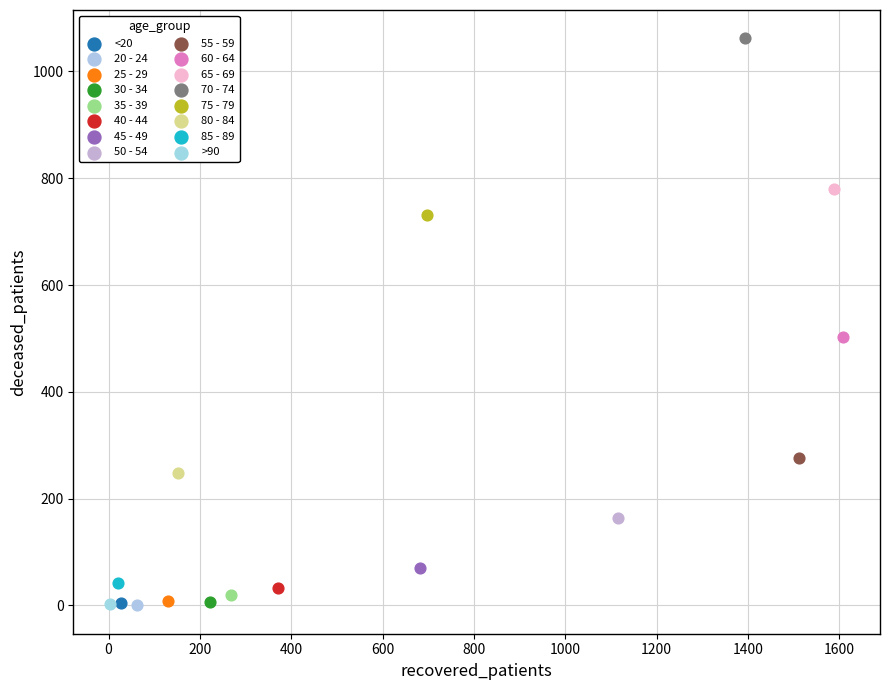

What are all the series names shown in the legend?

<20, 20 - 24, 25 - 29, 30 - 34, 35 - 39, 40 - 44, 45 - 49, 50 - 54, 55 - 59, 60 - 64, 65 - 69, 70 - 74, 75 - 79, 80 - 84, 85 - 89, >90